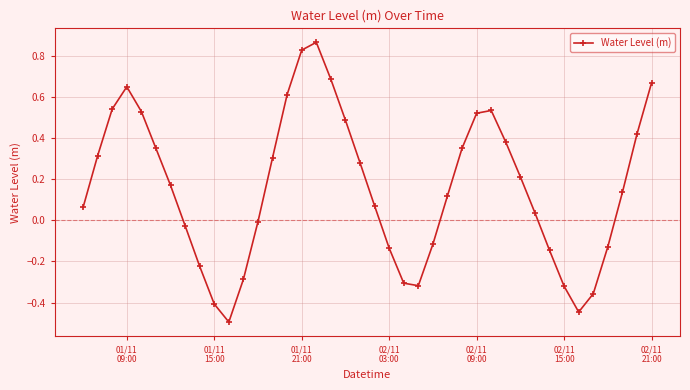

What is the difference between the maximum and minimum values?

1.4